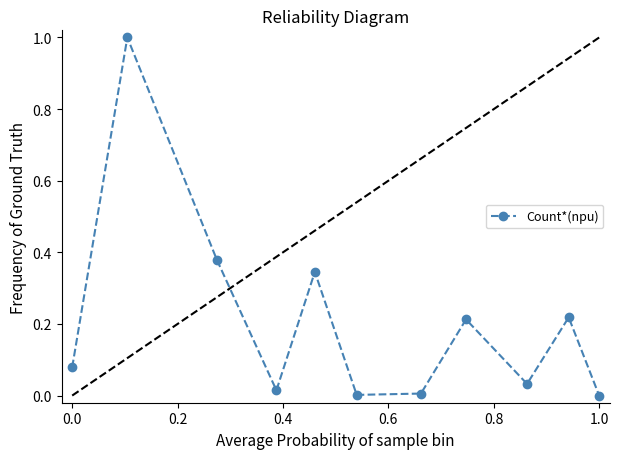

How many points are higher than both their immediate neighbors (excluding endpoints)?

4